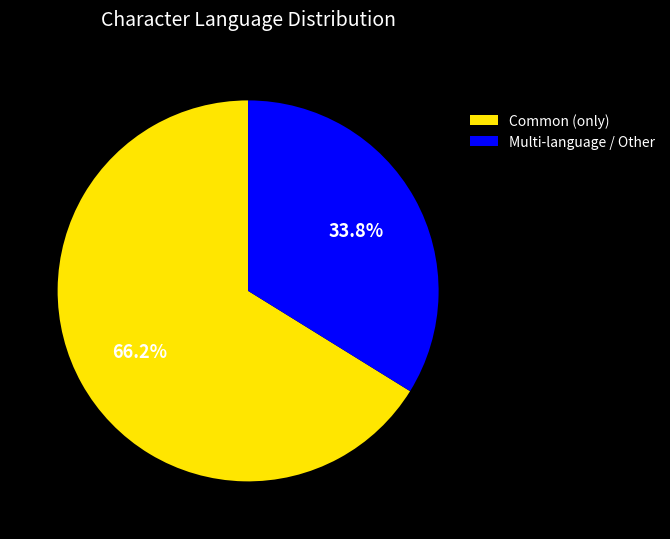

What is the ratio of the value at Common (only) to the value at Multi-language / Other?

2.0